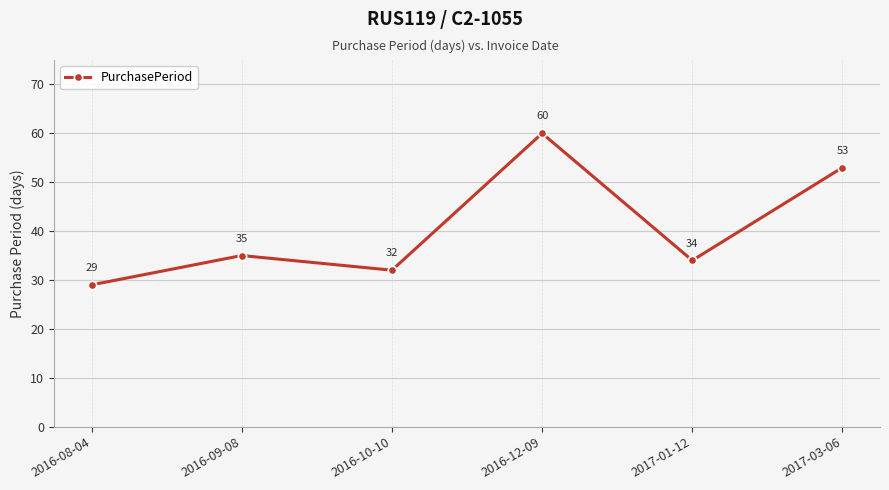

What is the label of the 4th point from the left?

2016-12-09